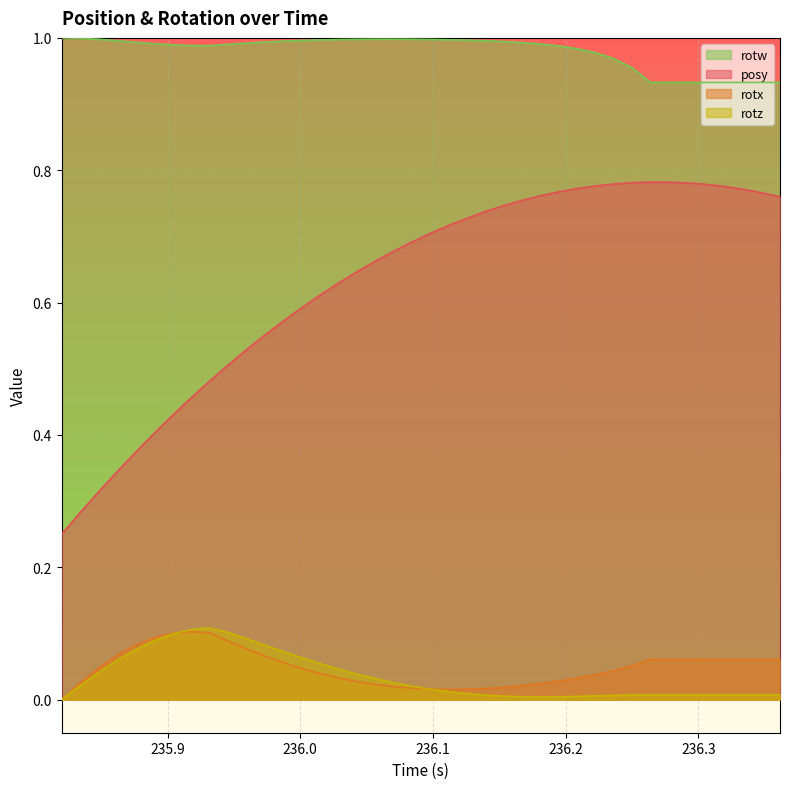

True or false: rotz and posy cross at least once.

False